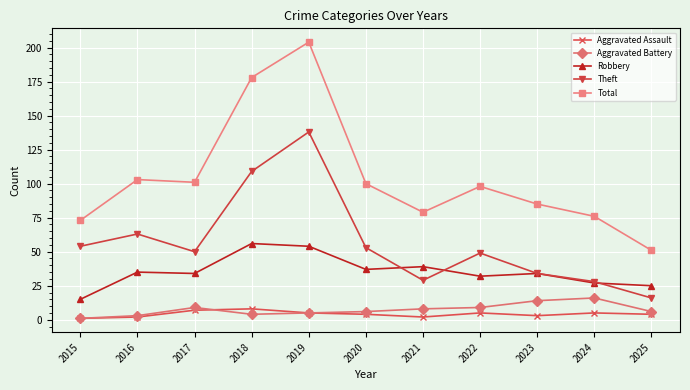

Reading left to right, transcribe all the data shown in this chart.

Aggravated Assault: 2015=1	2016=2	2017=7	2018=8	2019=5	2020=4	2021=2	2022=5	2023=3	2024=5	2025=4
Aggravated Battery: 2015=1	2016=3	2017=9	2018=4	2019=5	2020=6	2021=8	2022=9	2023=14	2024=16	2025=6
Robbery: 2015=15	2016=35	2017=34	2018=56	2019=54	2020=37	2021=39	2022=32	2023=34	2024=27	2025=25
Theft: 2015=54	2016=63	2017=50	2018=109	2019=138	2020=53	2021=29	2022=49	2023=34	2024=28	2025=16
Total: 2015=73	2016=103	2017=101	2018=178	2019=204	2020=100	2021=79	2022=98	2023=85	2024=76	2025=51